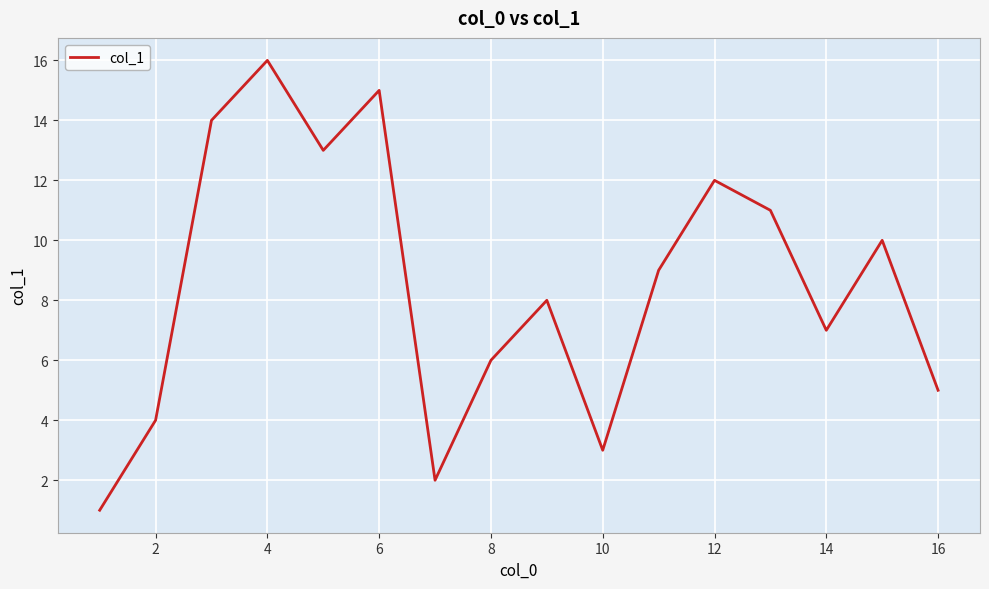

What is the maximum value shown in the chart?

16